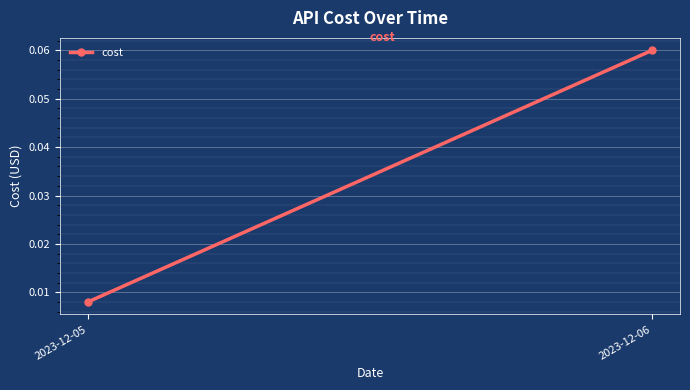

Which label corresponds to the smallest value in the chart?

2023-12-05